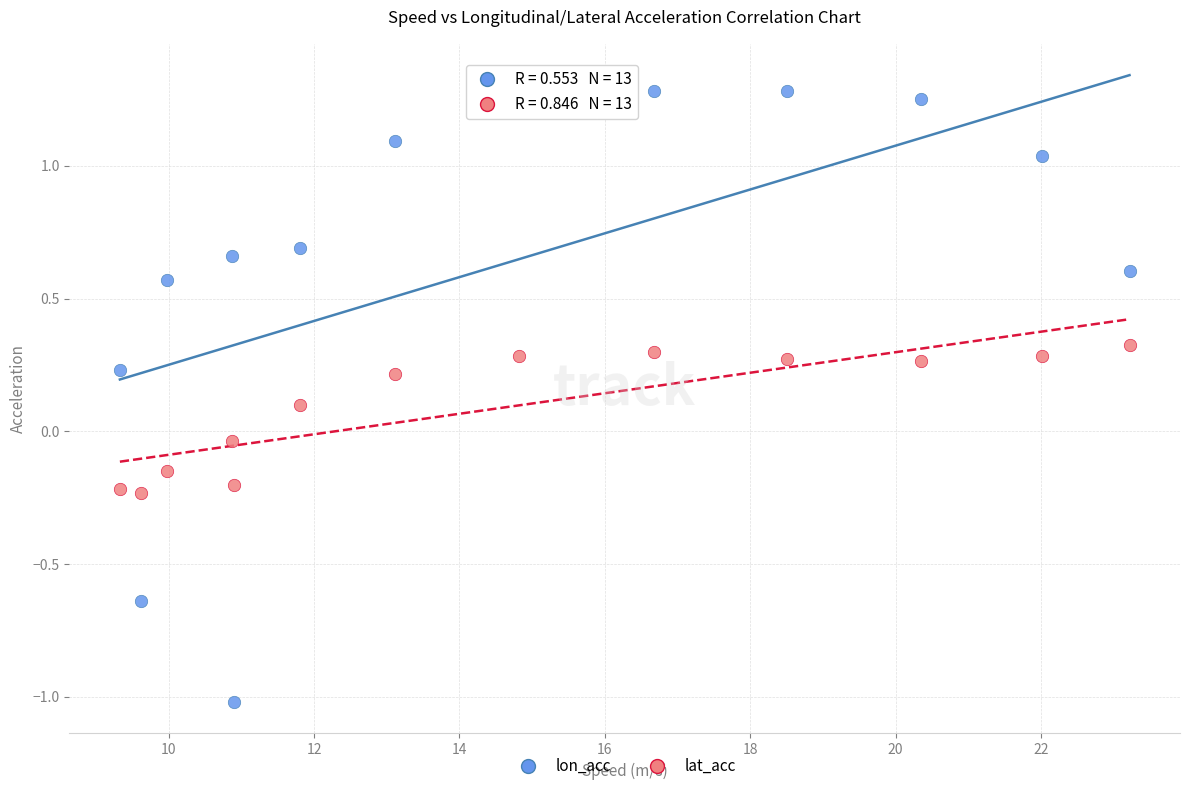

Which series reaches the minimum Y coordinate?

lon_acc